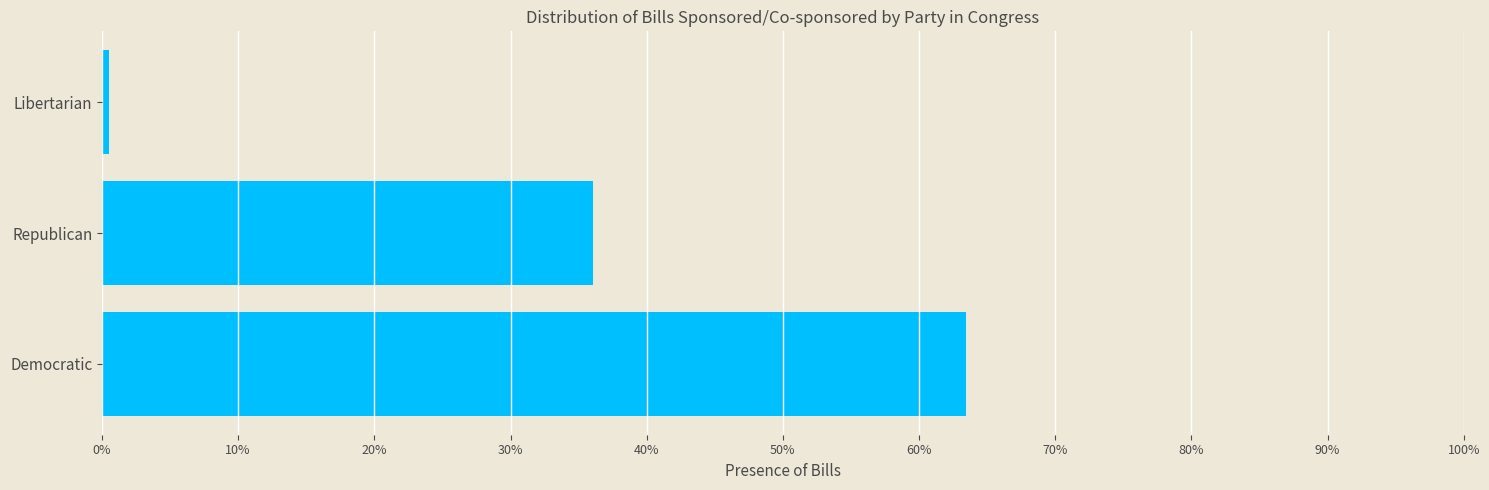

What is the difference between the maximum and minimum values?

0.6